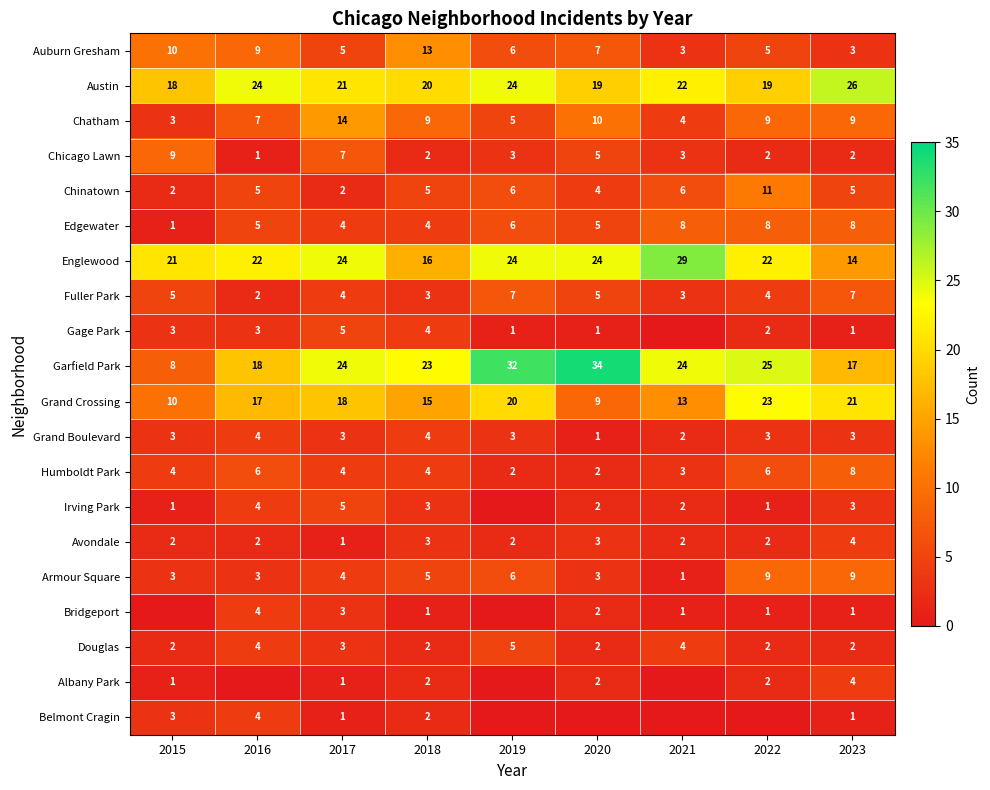

What is the total value across all series at 2023?

148